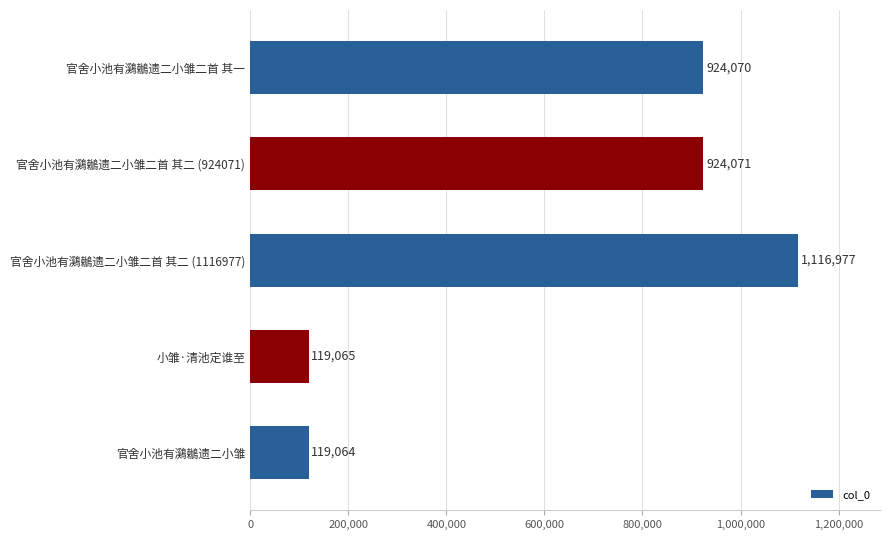

At which category does the chart reach its minimum across all series?

官舍小池有鸂鶒遗二小雏